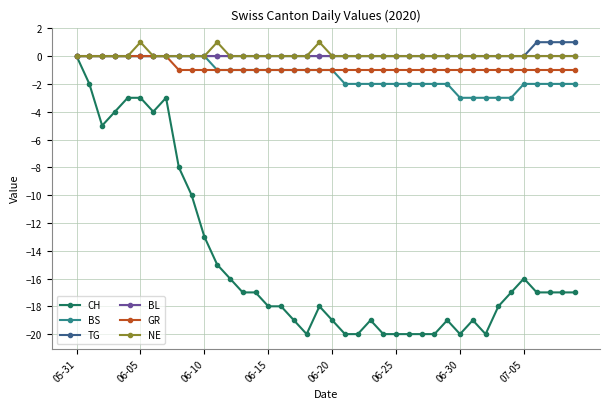

What is the value of the CH point at the 32nd from the left?

-19